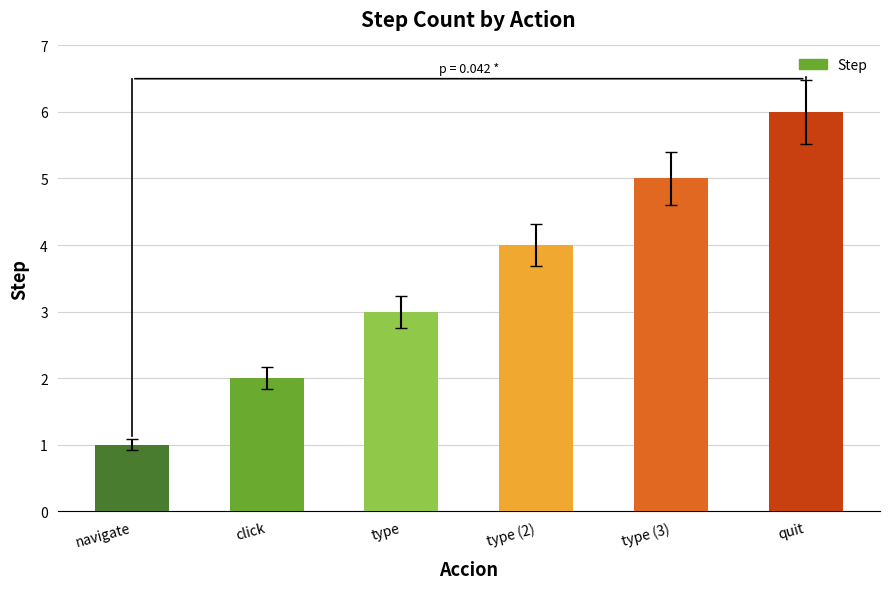

How many data points are less than 4?

3